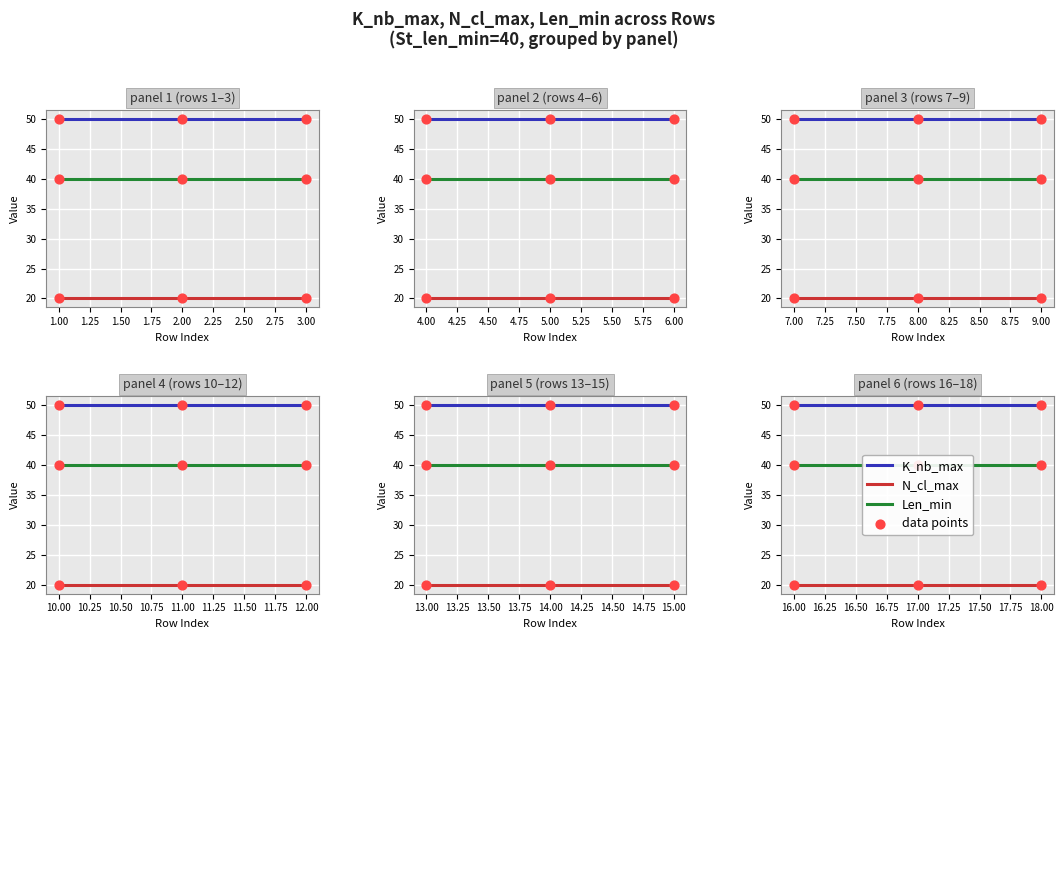

Which series has the largest total across all categories?

K_nb_max